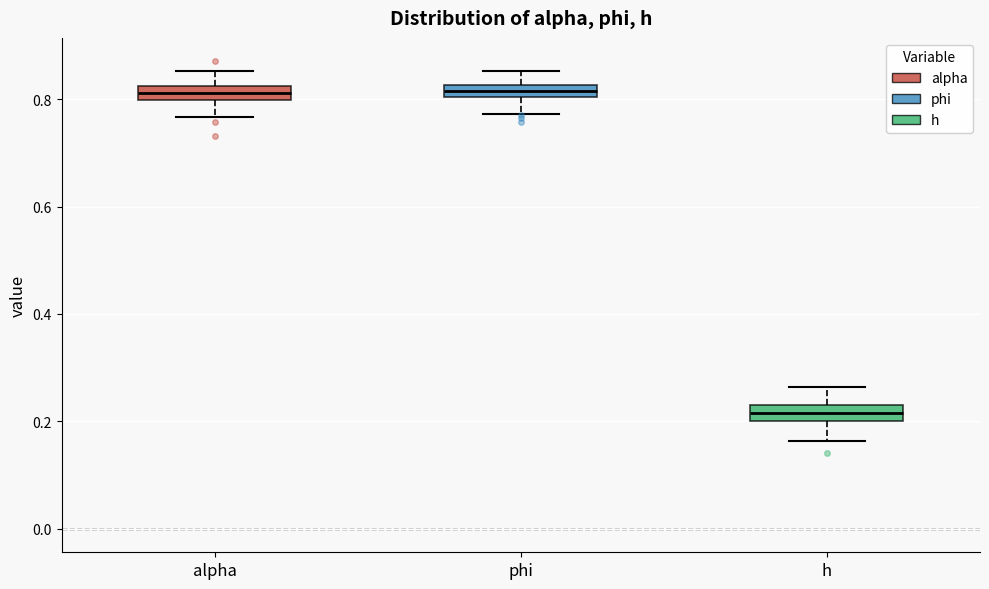

Which box's median line is the lowest?

h